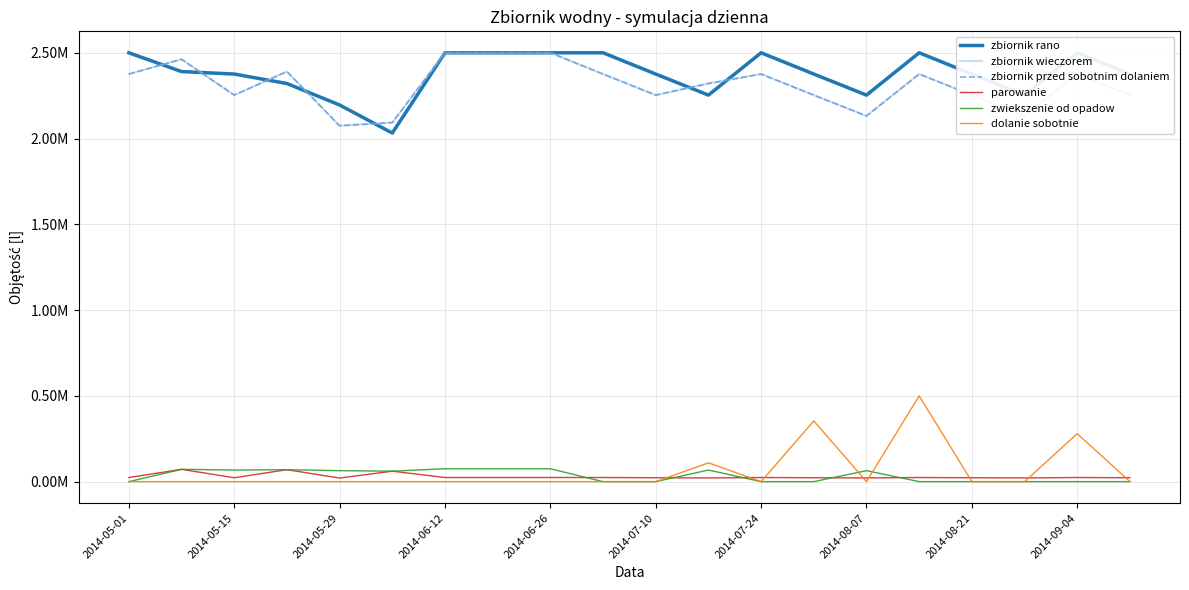

True or false: parowanie has more than 2 points higher than both neighbors.

True